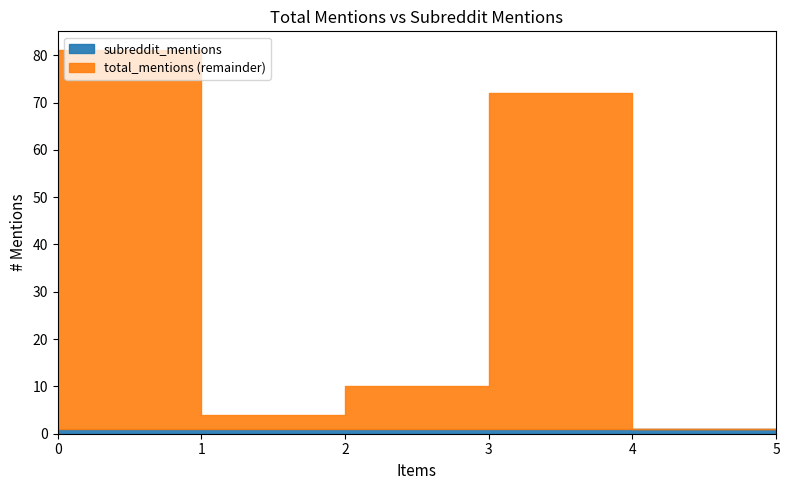

What is the difference between the total_mentions values at The Bogleheads Guide and The Neatest Little Guide?

62